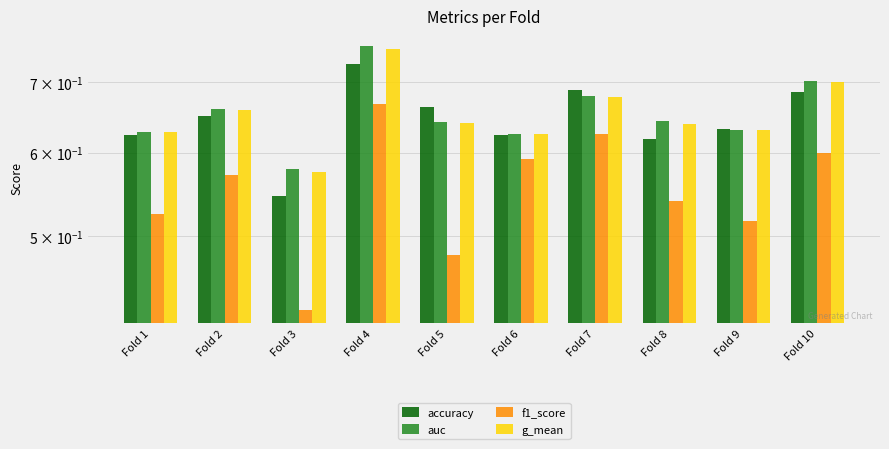

What is the difference between the second highest and second lowest values in the g_mean series?

0.1